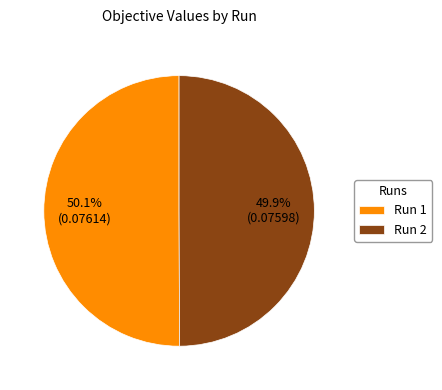

Combined, what portion of the pie is Run 1 and Run 2?

100.0%